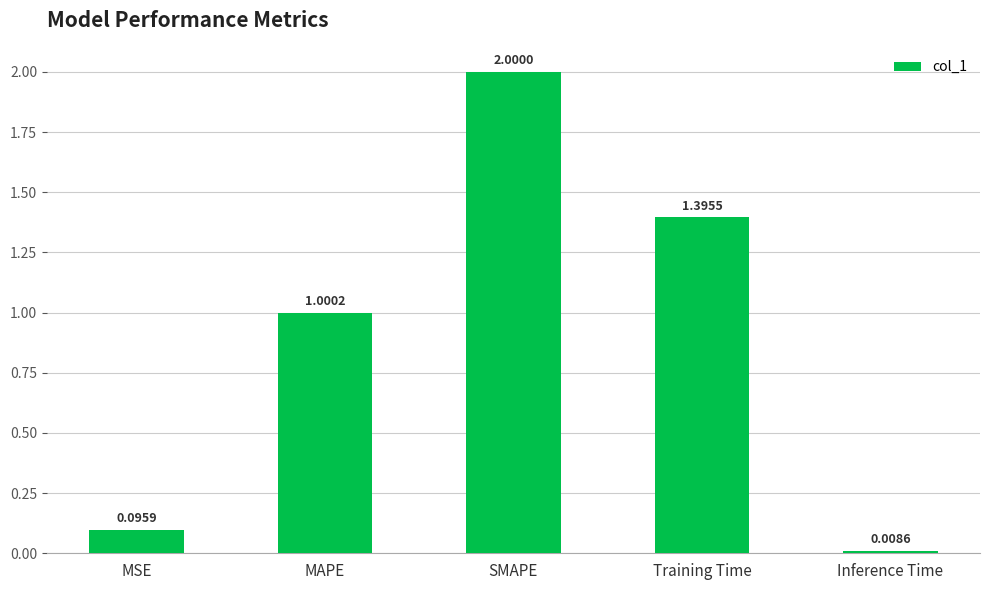

What is the sum of the values at SMAPE and Inference Time?

2.0